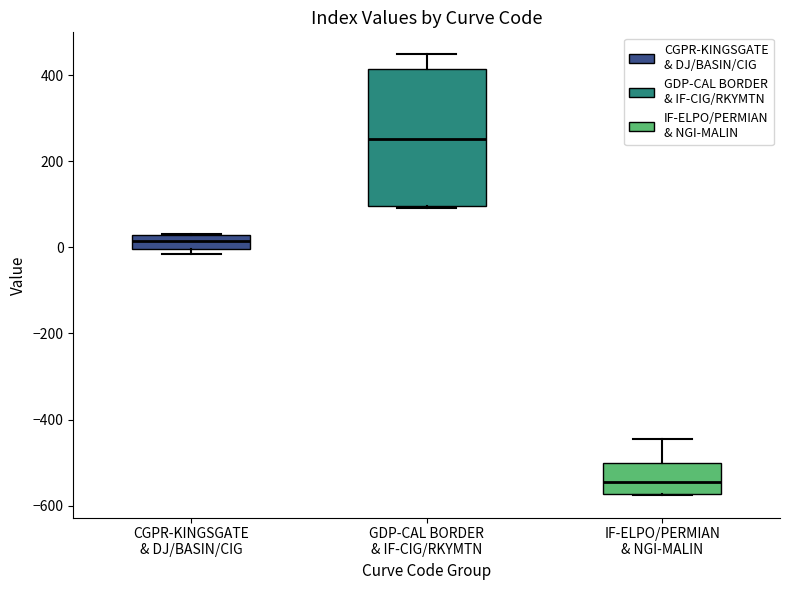

Which box is the tallest, from its lower edge to its upper edge?

GDP-CAL BORDER & IF-CIG/RKYMTN